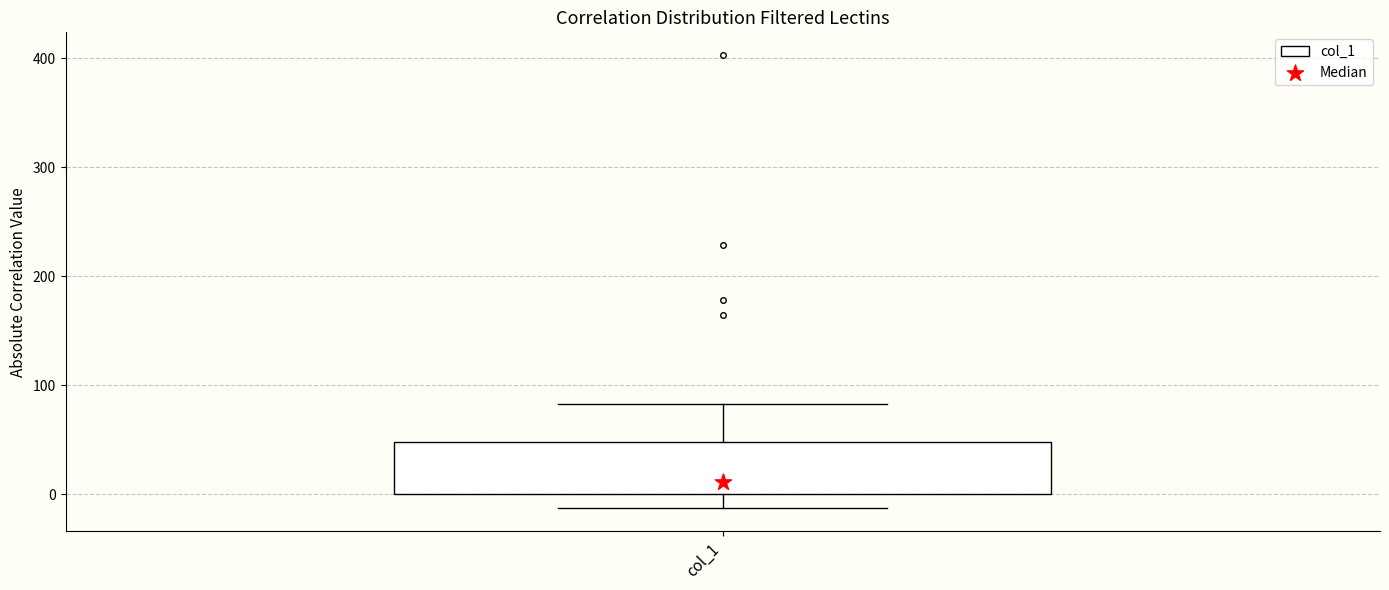

Where does the upper whisker of the box for col_1 end on the y-axis? The values are not printed on the chart, so give them approximately, as read against the axis.

80